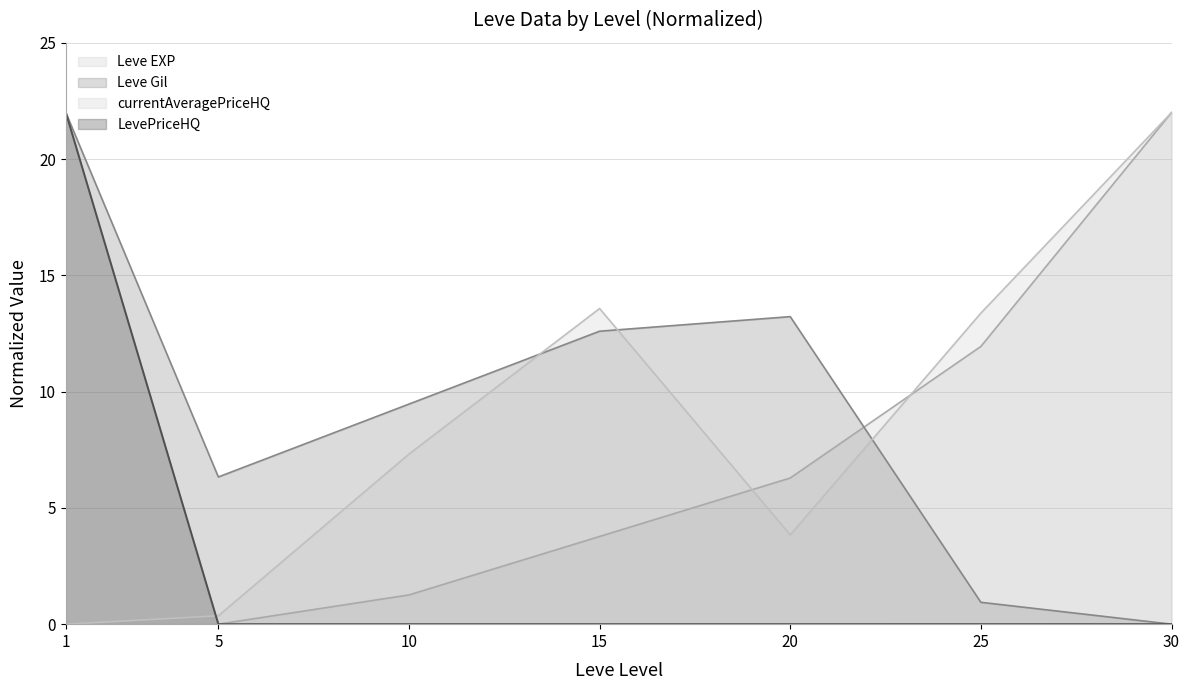

How many interior local peaks does the currentAveragePriceHQ series have?

1